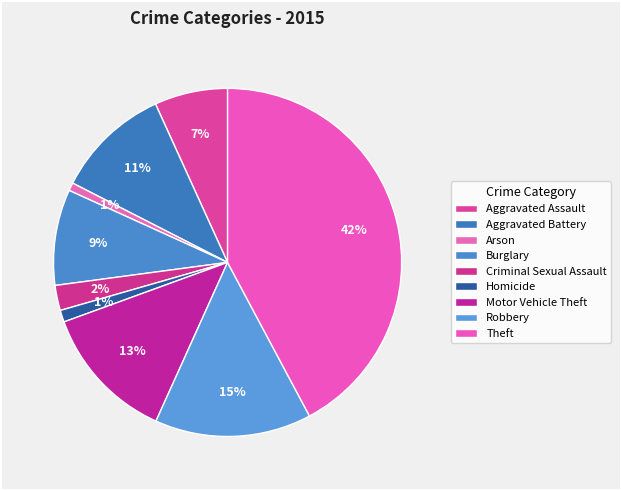

What portion of the pie excludes Theft?

57.8%